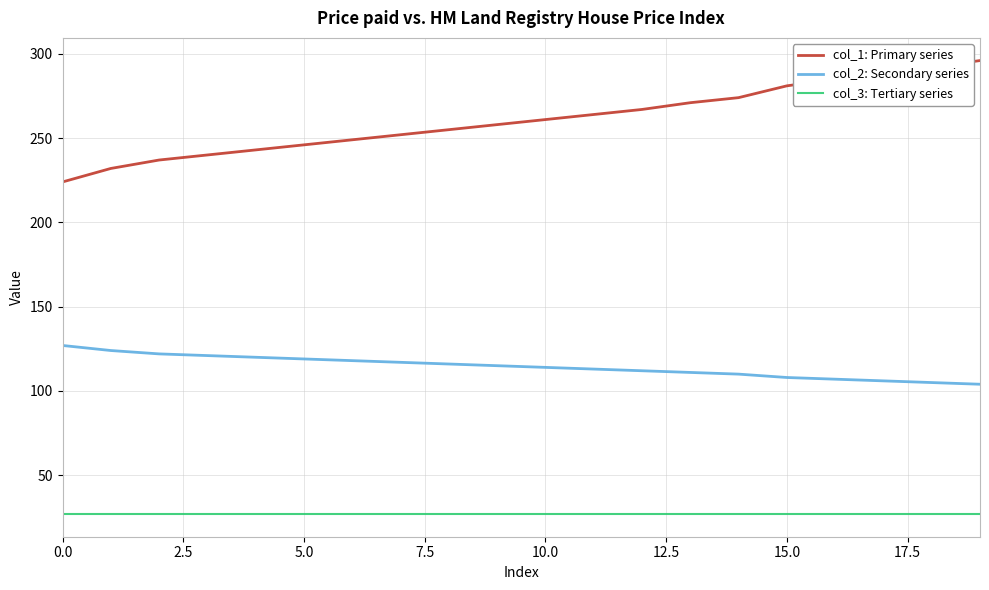

How many lines are shown in the chart?

3